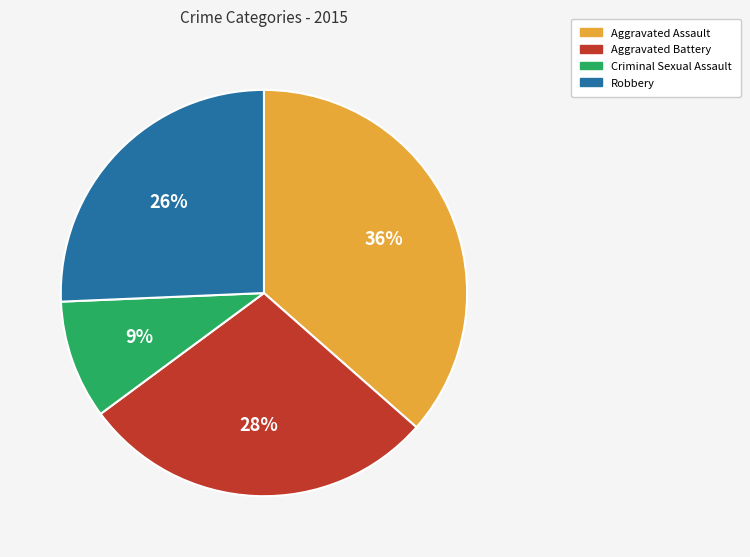

Does Aggravated Battery represent more than half of the total?

No